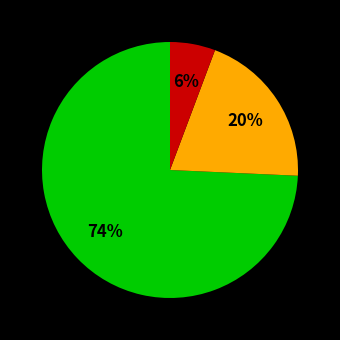

To the nearest percent, what is the average slice percentage?

33%